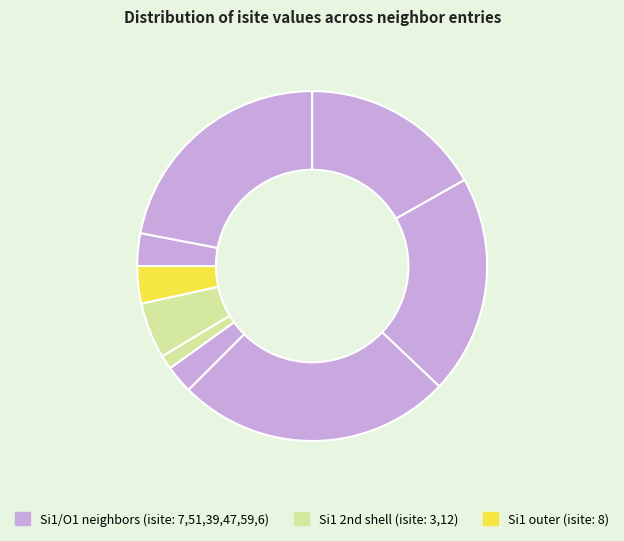

How many segments does this pie chart have?

9